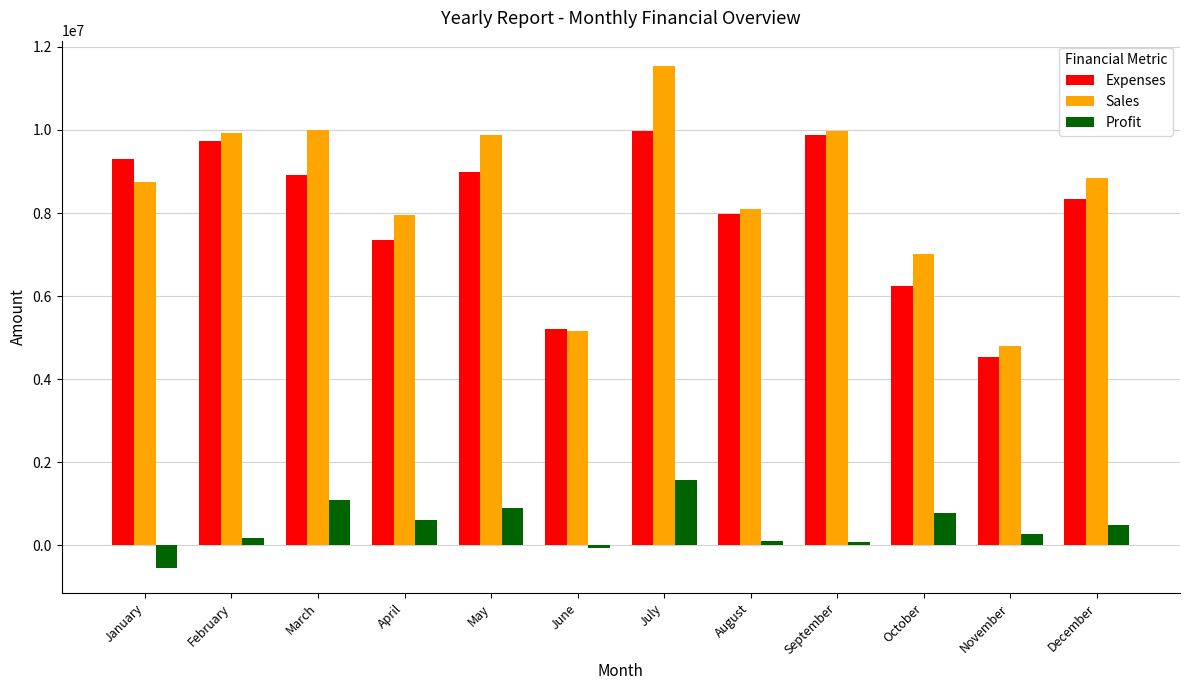

What is the spread (max minus min) of values at April?

7345200